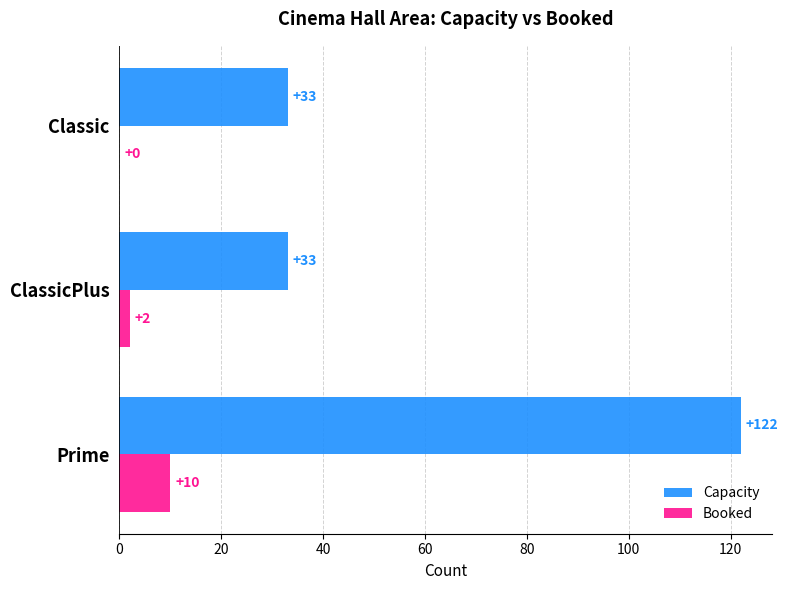

Which series has the largest range (max minus min)?

Capacity